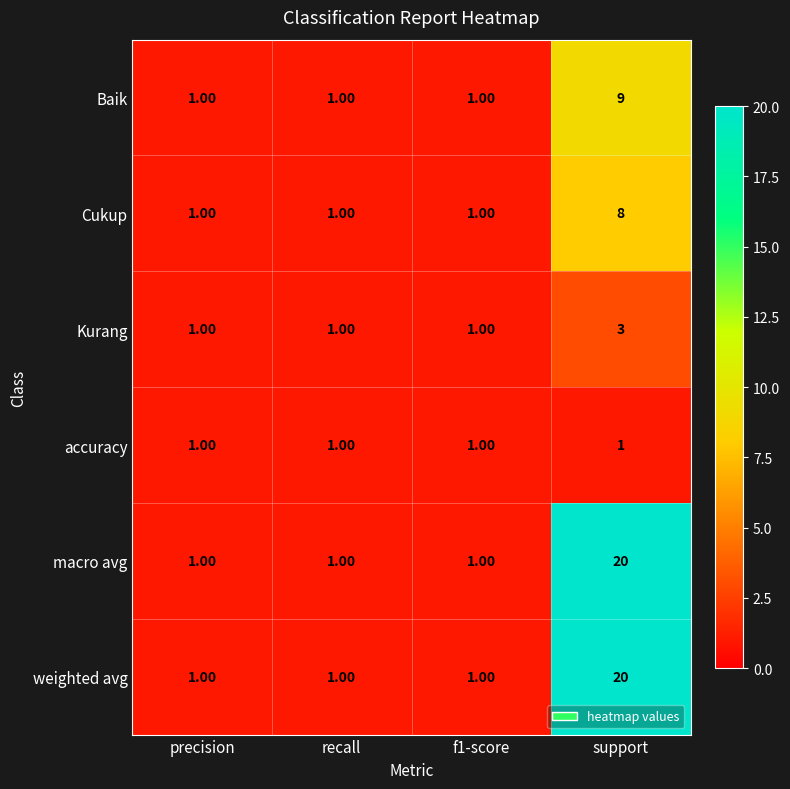

Which label corresponds to the largest value in the chart?

support